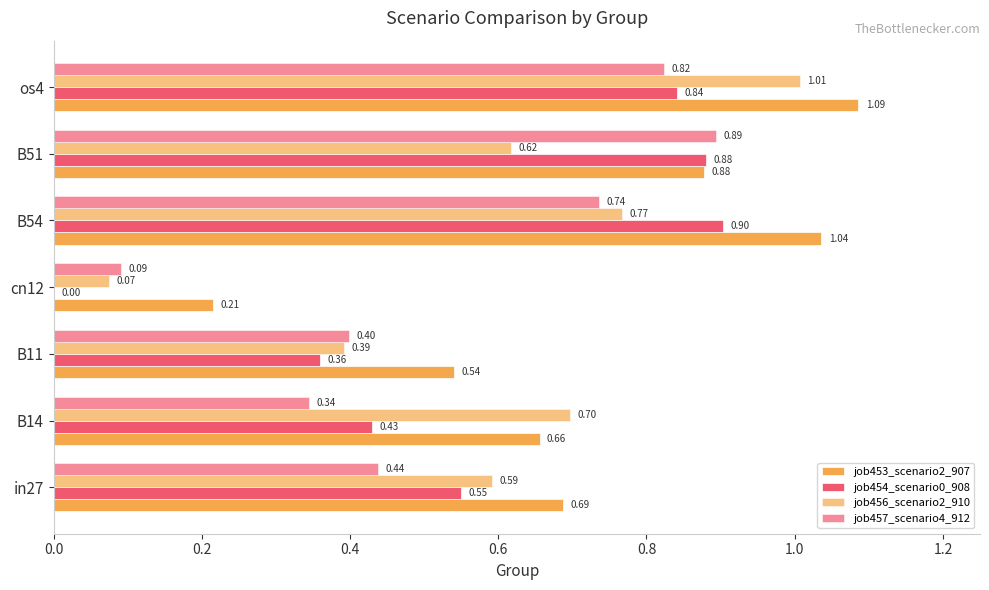

What is the difference between the maximum and minimum values in the job453_scenario2_907 series?

0.9